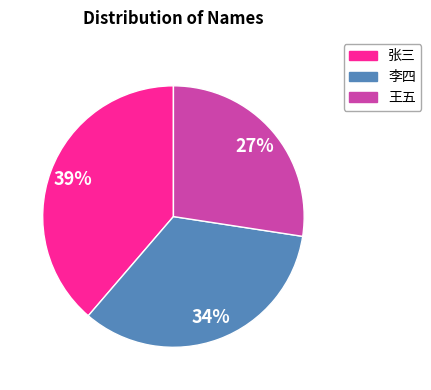

To the nearest percent, what portion does 李四 represent?

34%